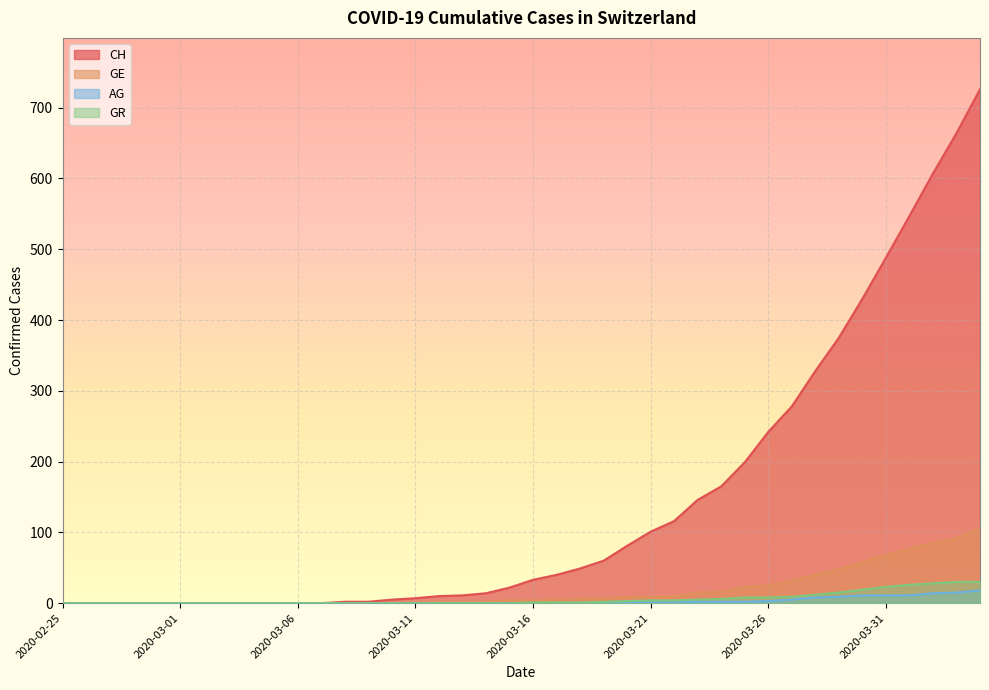

How many lines are shown in the chart?

4